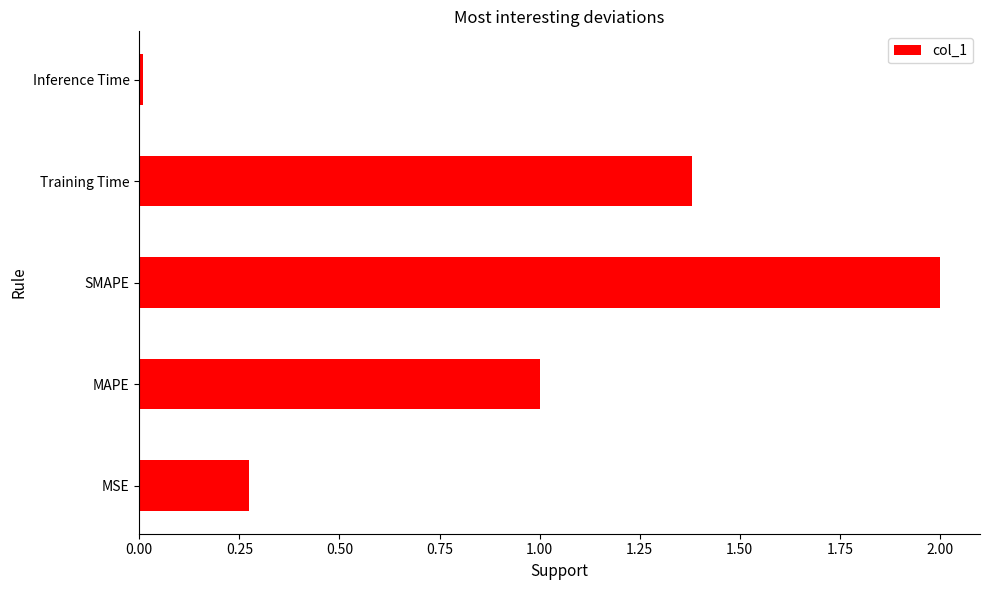

Count the number of categories in the chart.

5